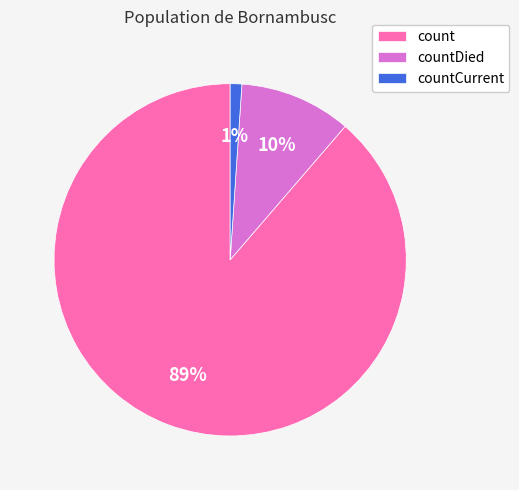

Is countDied the majority of the pie?

No